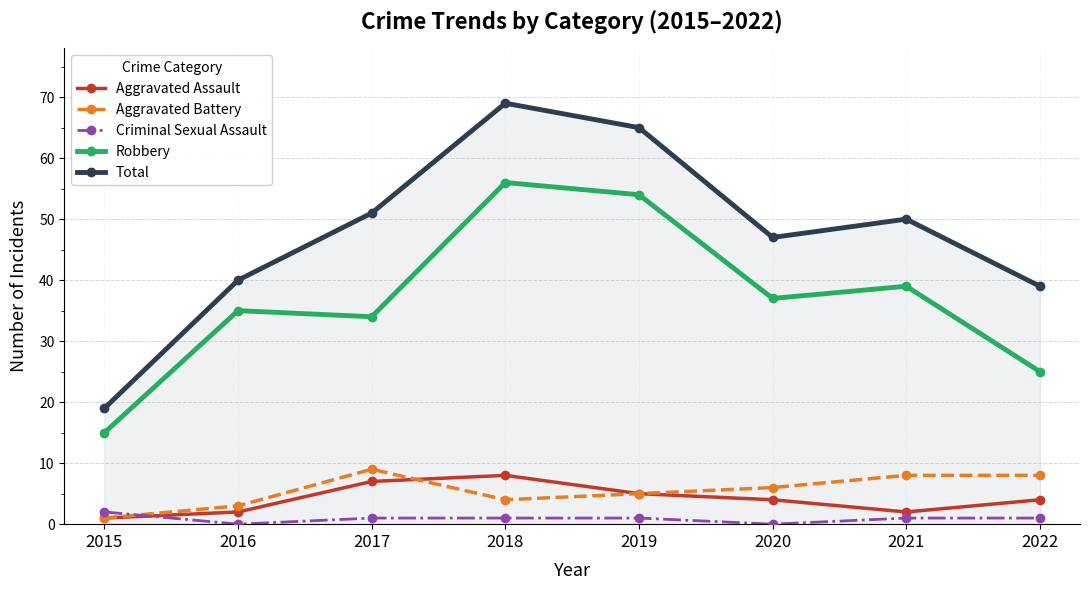

How many values in the Robbery series are below 37?

4